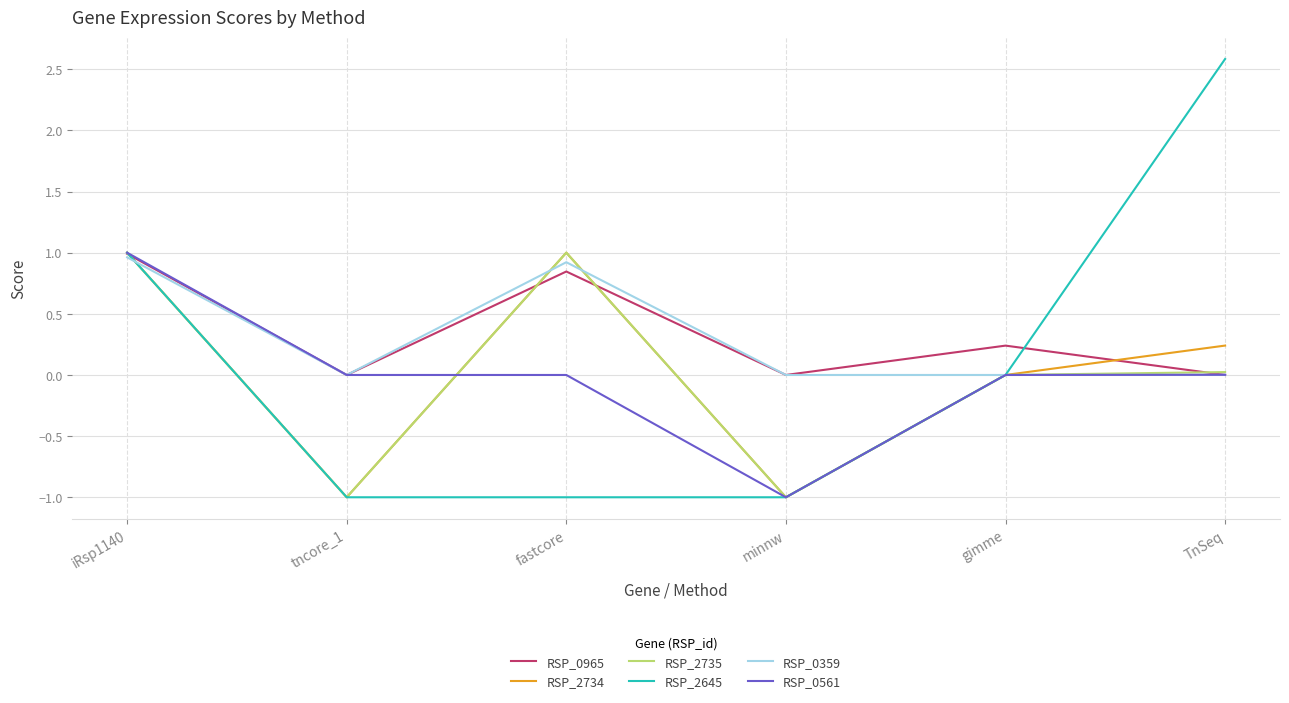

What is the total value across all series at iRsp1140?

6.0